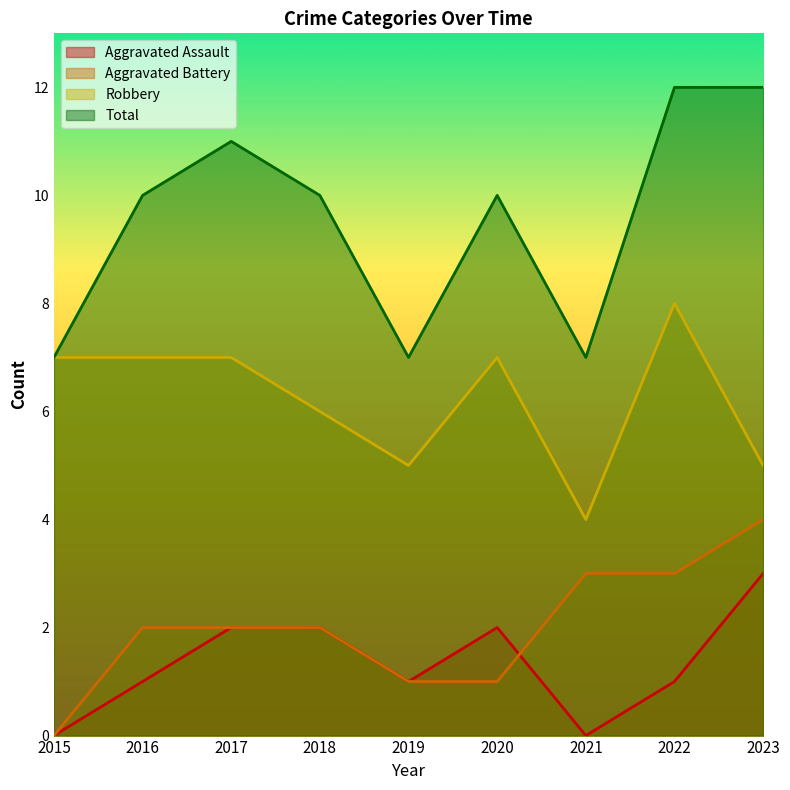

How many values in the Robbery series exceed 7?

1